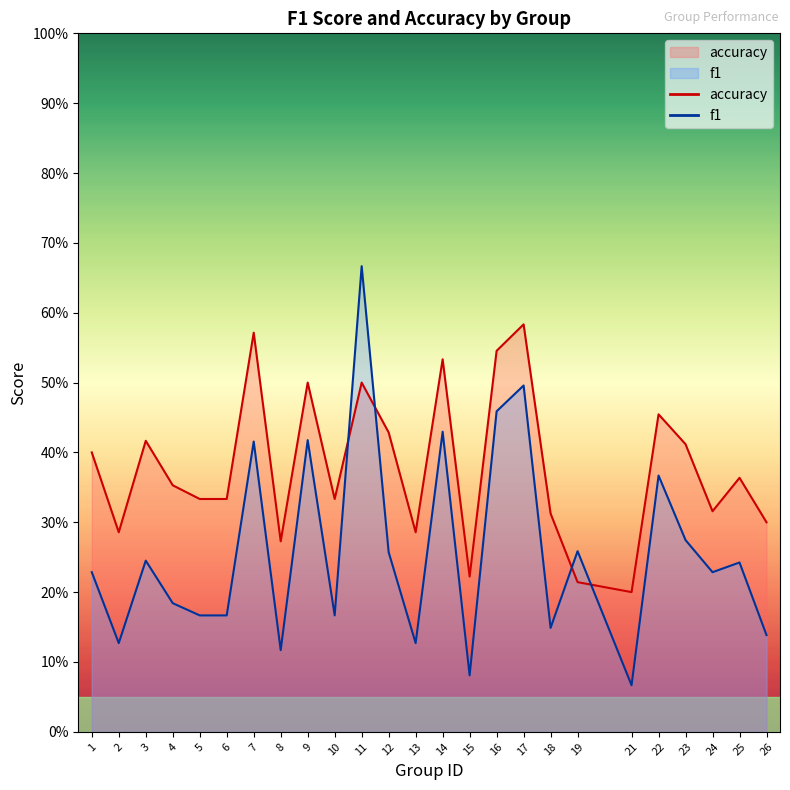

What are all the series names shown in the legend?

f1, accuracy